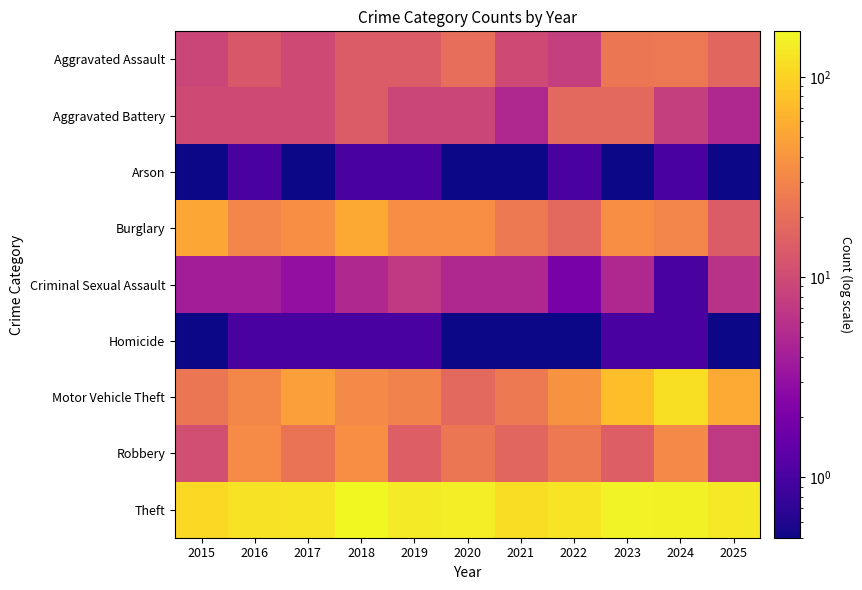

How many data points does each series have?

11